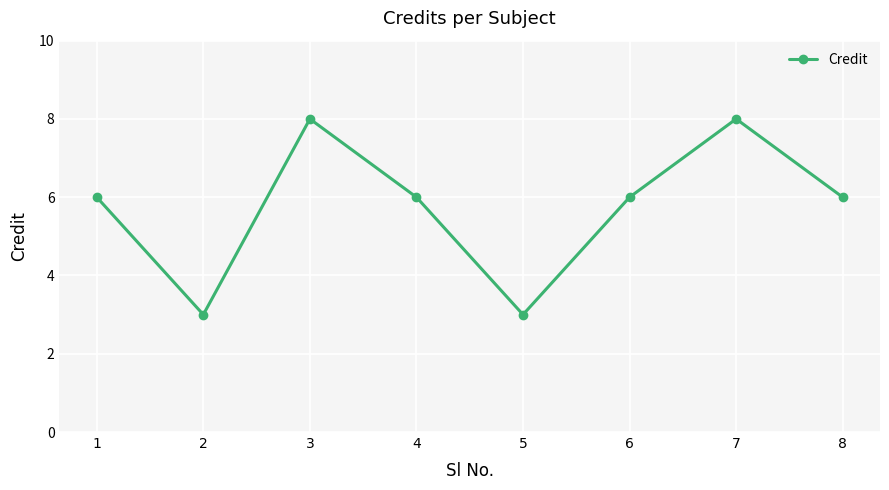

True or false: the data has more than 1 interior local peaks.

True